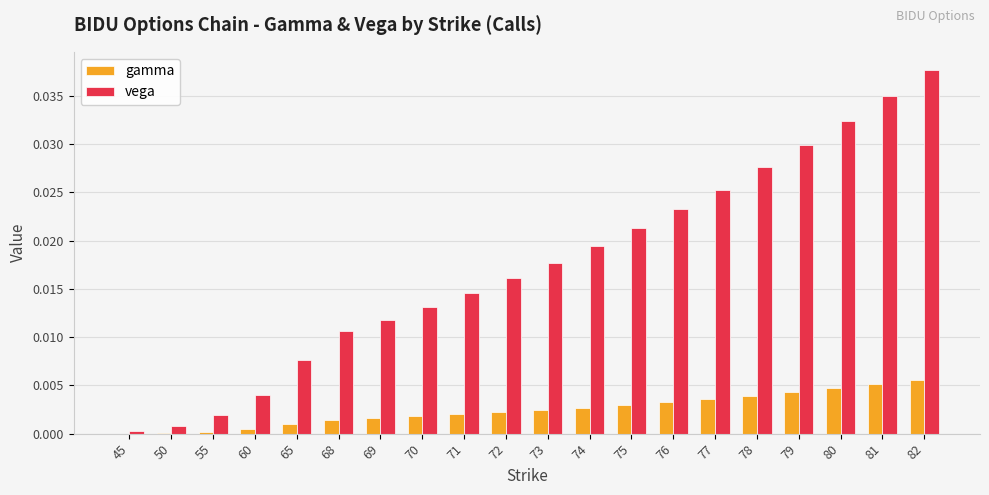

The value of gamma at 80 is 0.0. True or false?

True